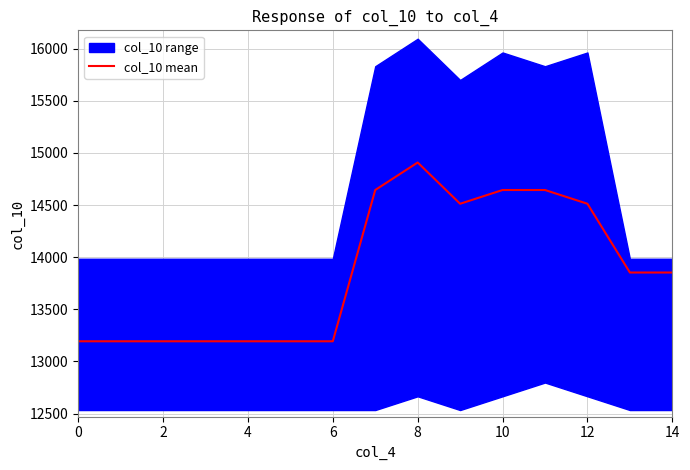

What is the minimum value shown in the chart?

13193.0